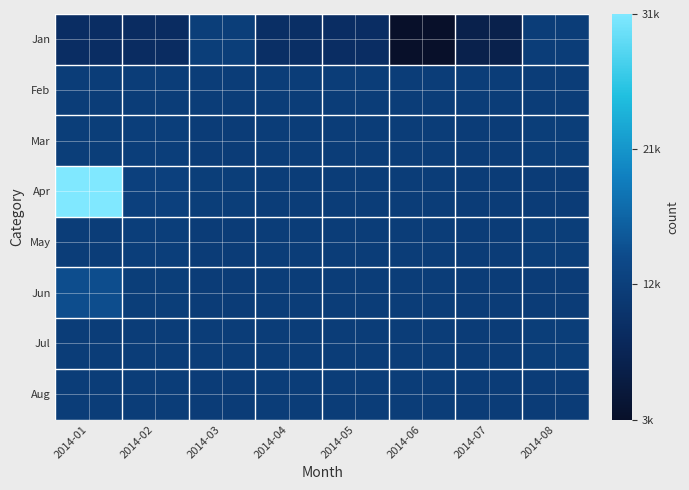

Reading left to right, list all the values displayed in this chart.

Jan: 2014-01=9662.8	2014-02=9439.0	2014-03=12440.3	2014-04=9956.8	2014-05=9648.6	2014-06=3330.0	2014-07=7115.0	2014-08=12332.0
Feb: 2014-01=12332.0	2014-02=12332.0	2014-03=12330.0	2014-04=12330.0	2014-05=12330.0	2014-06=12330.0	2014-07=12330.0	2014-08=12330.0
Mar: 2014-01=12480.0	2014-02=12608.0	2014-03=12130.0	2014-04=12330.3	2014-05=12330.3	2014-06=12330.3	2014-07=12230.0	2014-08=12460.3
Apr: 2014-01=31314.4	2014-02=12900.0	2014-03=12480.0	2014-04=12330.3	2014-05=12330.3	2014-06=12330.3	2014-07=12230.0	2014-08=12240.3
May: 2014-01=12330.0	2014-02=12608.0	2014-03=12130.0	2014-04=12330.3	2014-05=12330.3	2014-06=12330.3	2014-07=12230.0	2014-08=12460.3
Jun: 2014-01=14873.9	2014-02=12480.0	2014-03=12130.0	2014-04=12330.3	2014-05=12330.3	2014-06=12330.3	2014-07=12230.0	2014-08=12240.3
Jul: 2014-01=12330.3	2014-02=12330.3	2014-03=12330.3	2014-04=12330.3	2014-05=12330.3	2014-06=12330.3	2014-07=12230.0	2014-08=12460.3
Aug: 2014-01=12330.3	2014-02=12330.3	2014-03=12130.0	2014-04=12330.3	2014-05=12330.3	2014-06=12330.3	2014-07=12230.0	2014-08=12240.3